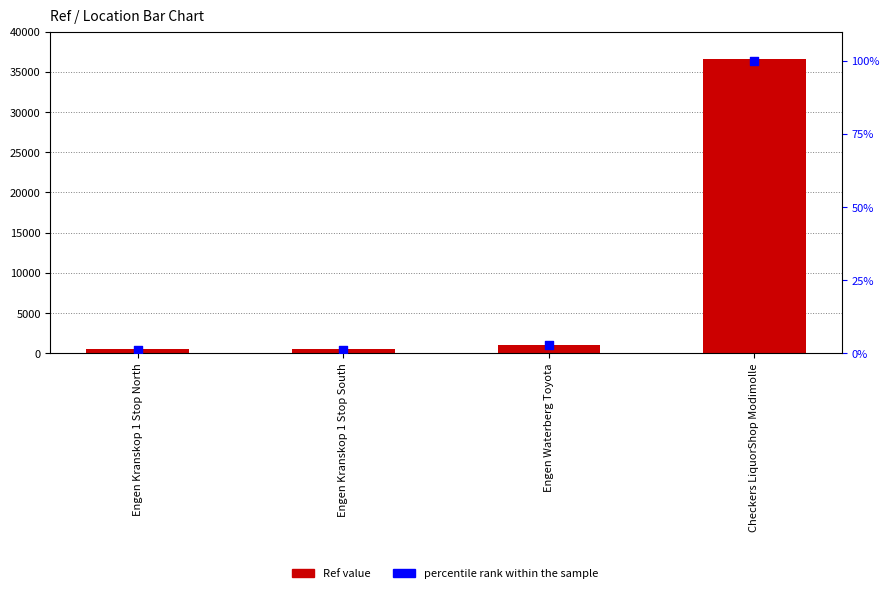

Which series has the largest Y range (max minus min)?

Ref